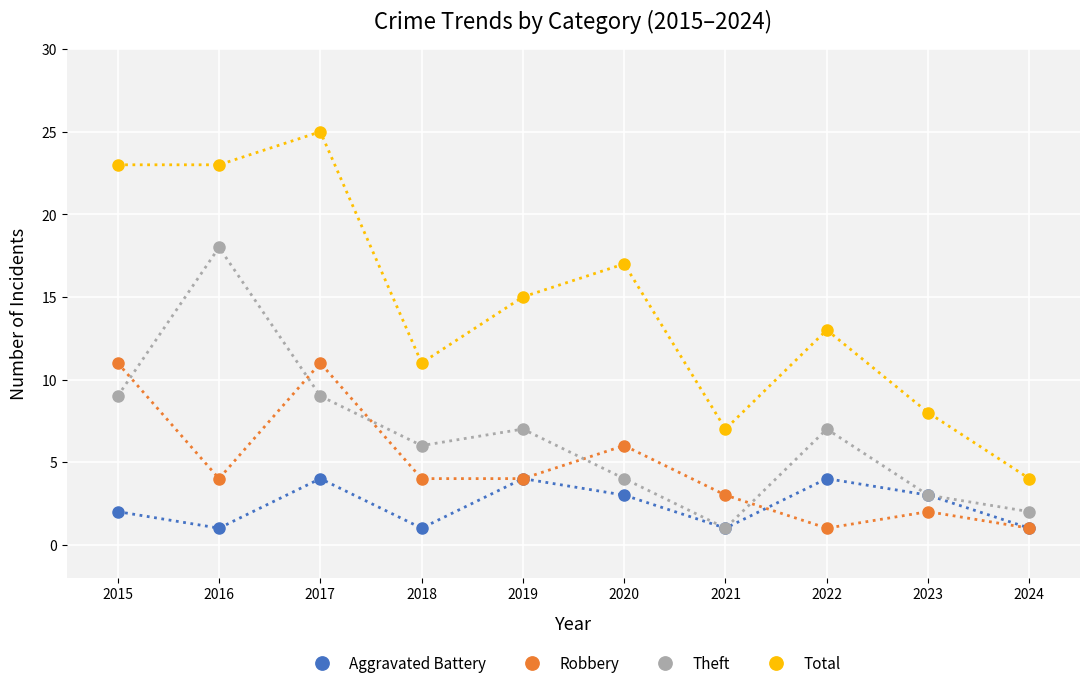

Count the number of data series in this chart.

4